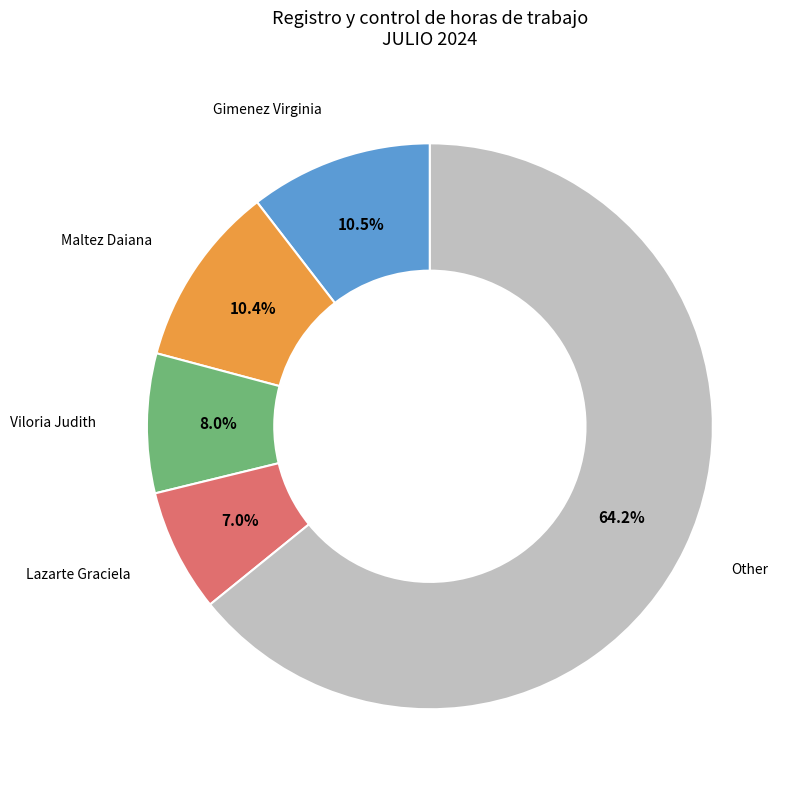

Is there any slice that represents more than half of the pie?

Yes